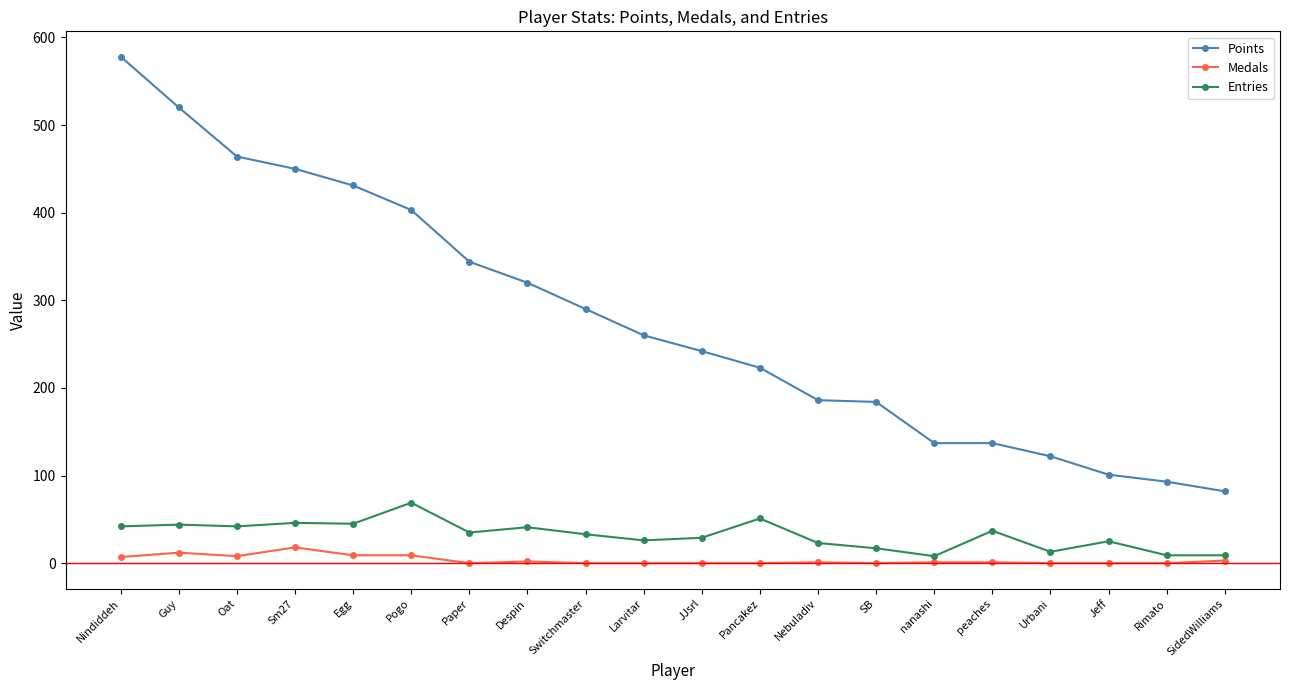

What is the greatest value displayed?

578